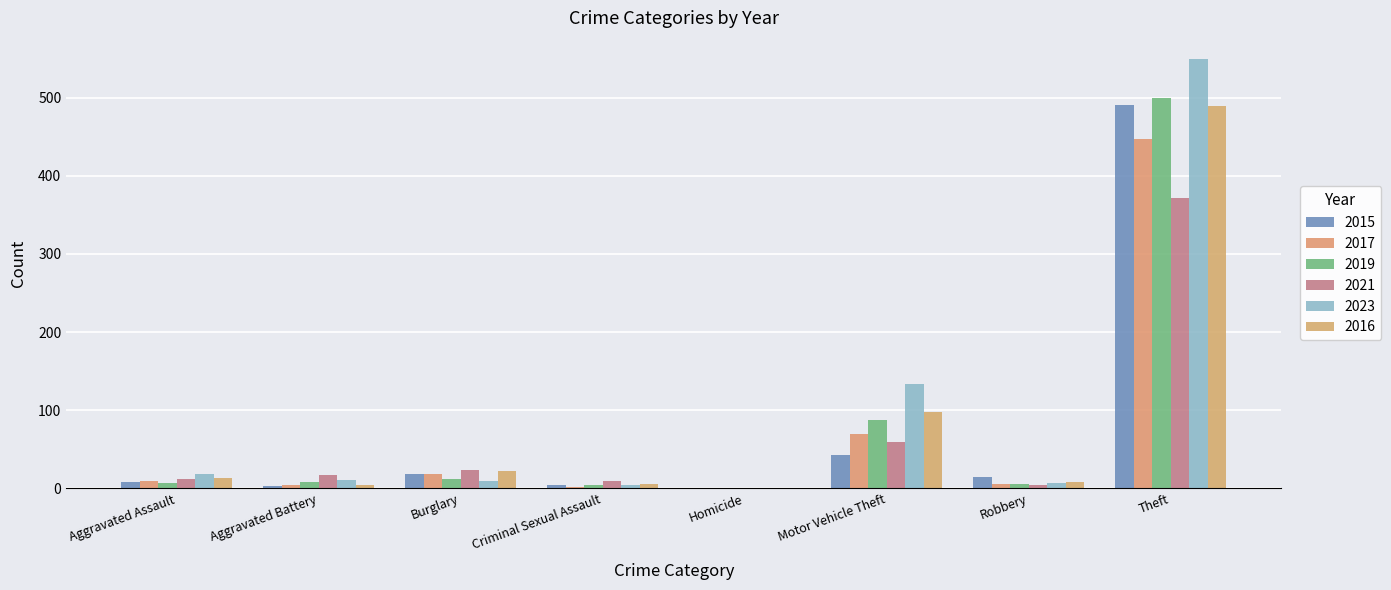

What is the difference between the 2015 values at Aggravated Assault and Theft?

483